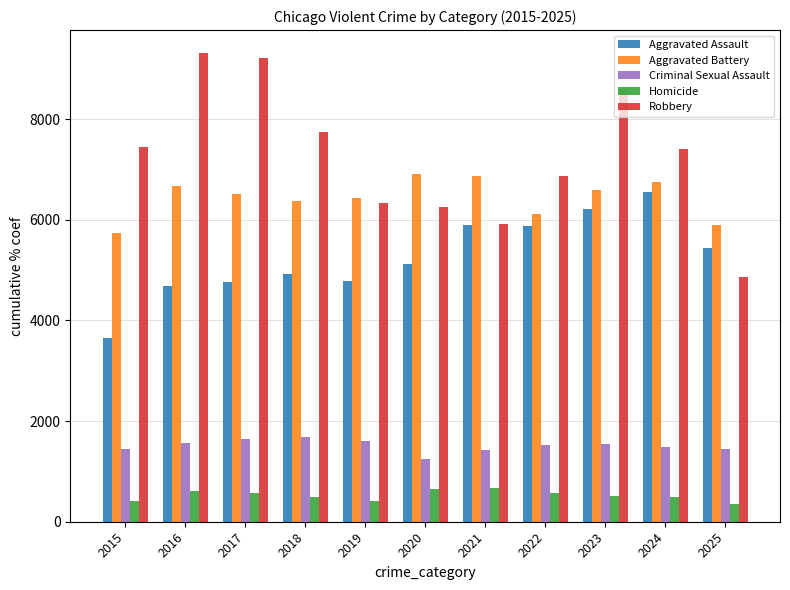

What is the sum of the Robbery values at 2020 and 2023?

14839